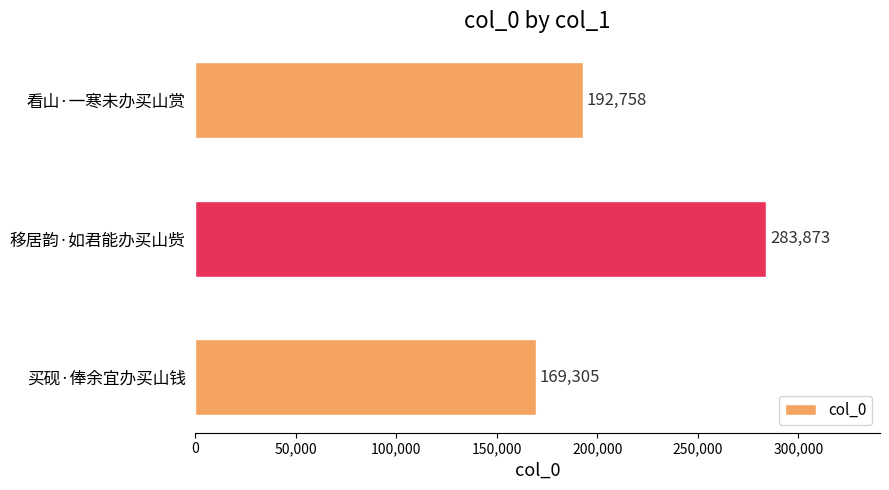

List the labels in order of value, smallest first.

买砚·俸余宜办买山钱, 看山·一寒未办买山赏, 移居韵·如君能办买山赀